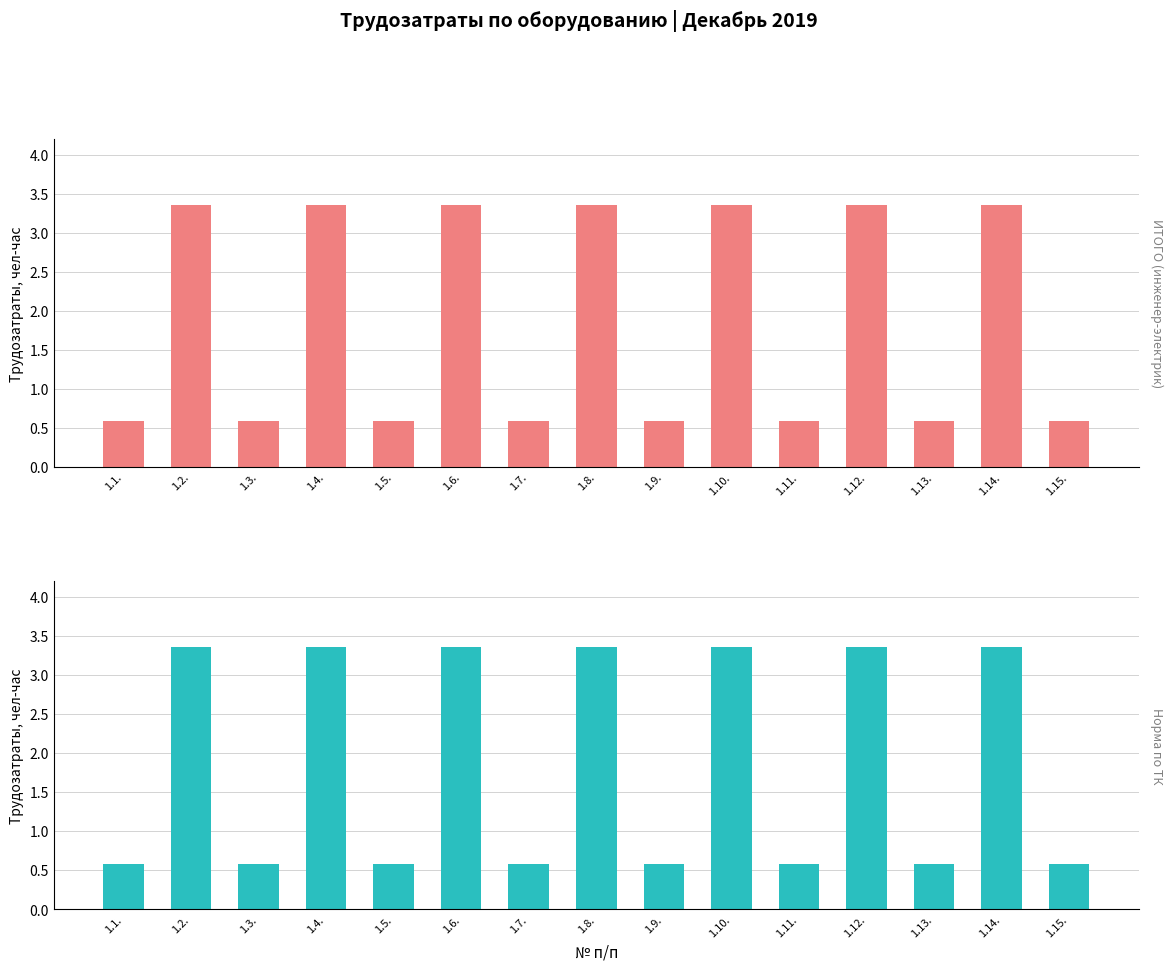

What is the label of the 13th bar from the right?

1.3.